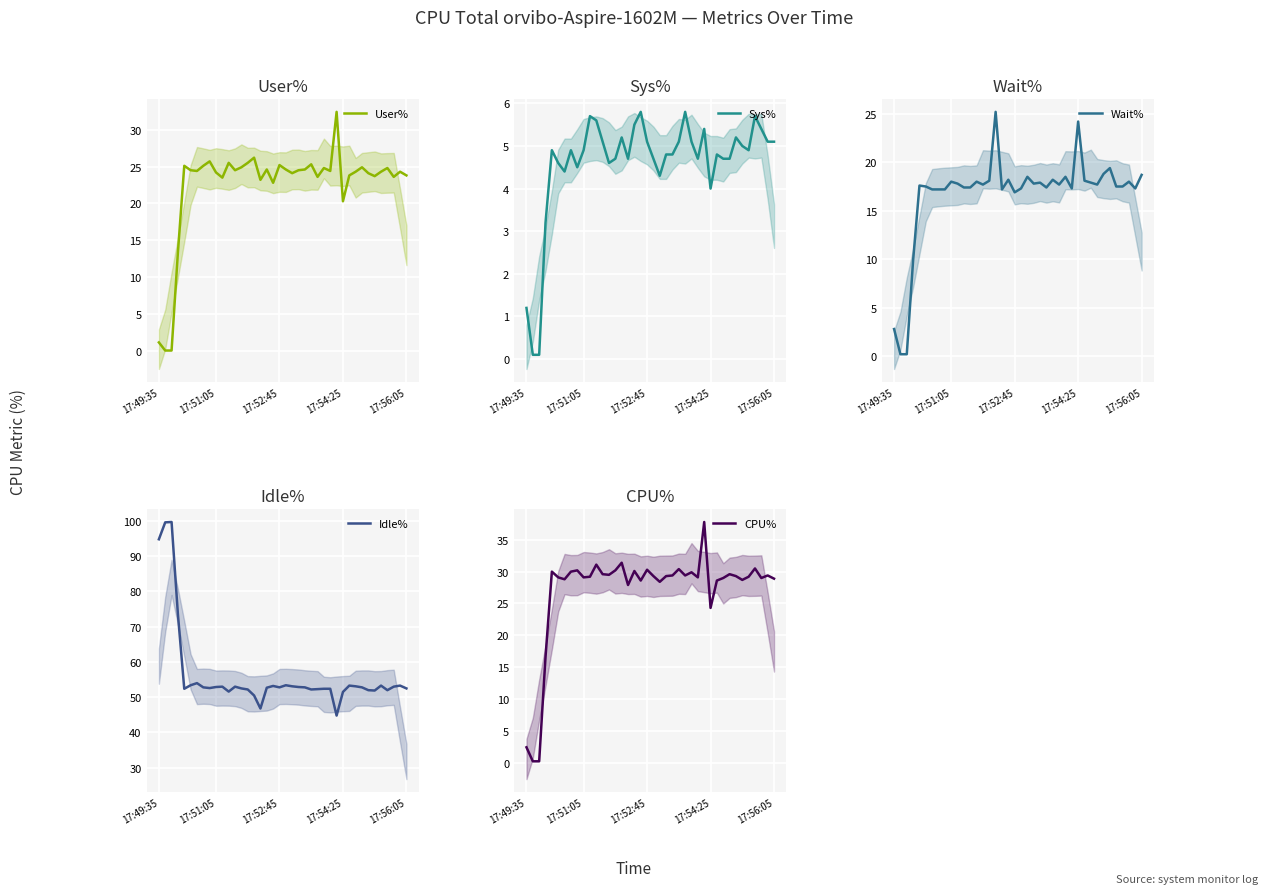

How many values in the CPU% series are below 29?

12